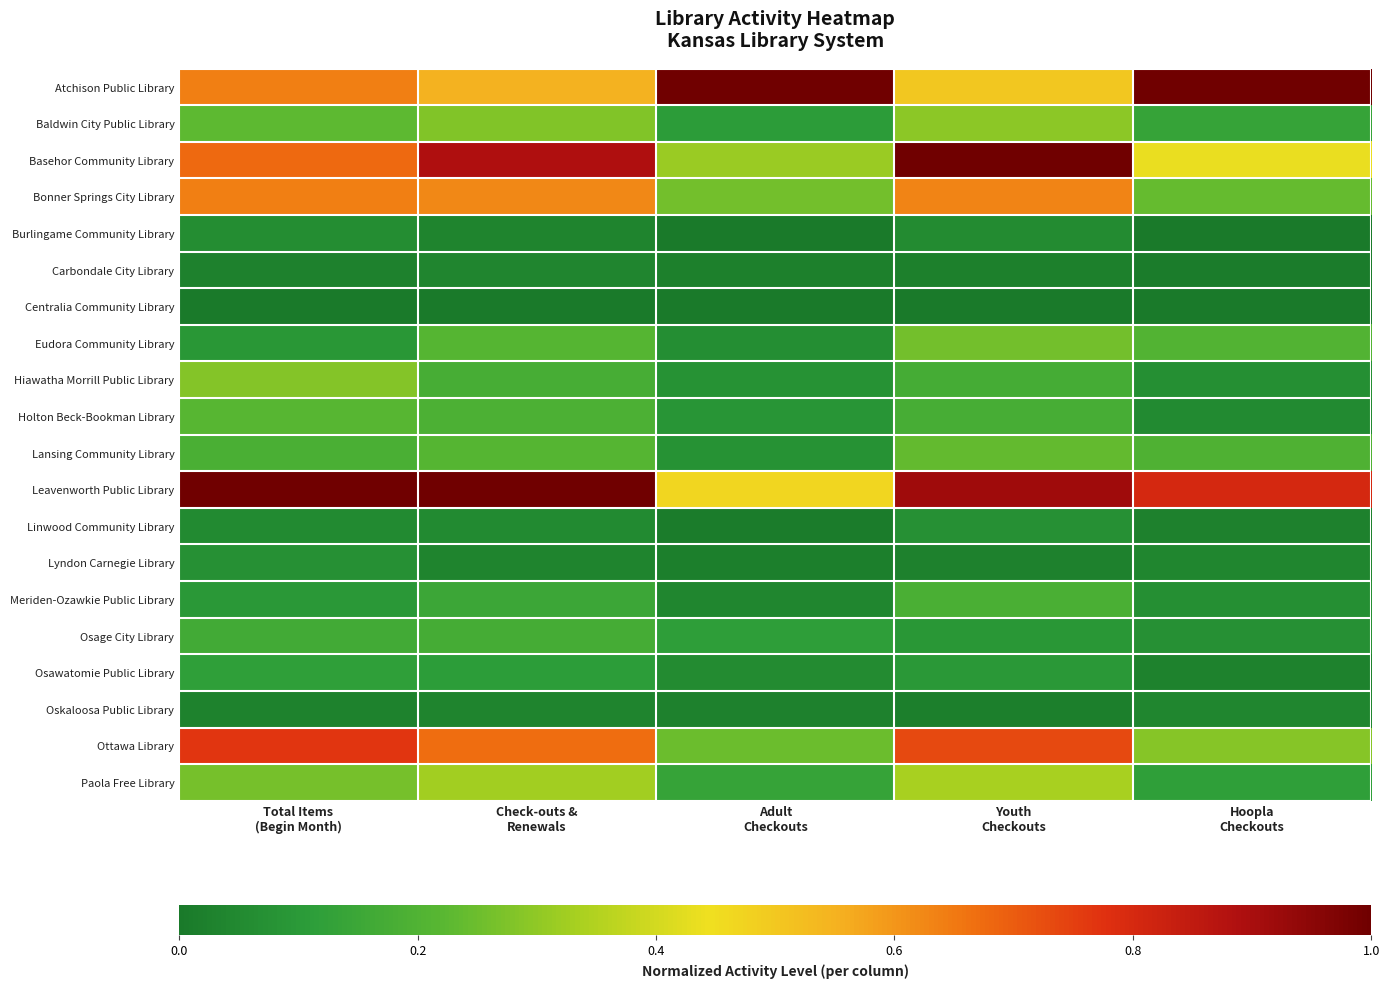

What is the difference between the highest and lowest values at Adult
Checkouts?

1.0